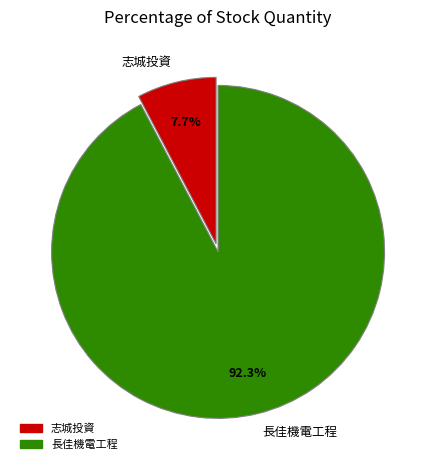

Rank the categories by value from highest to lowest.

長佳機電工程, 志城投資